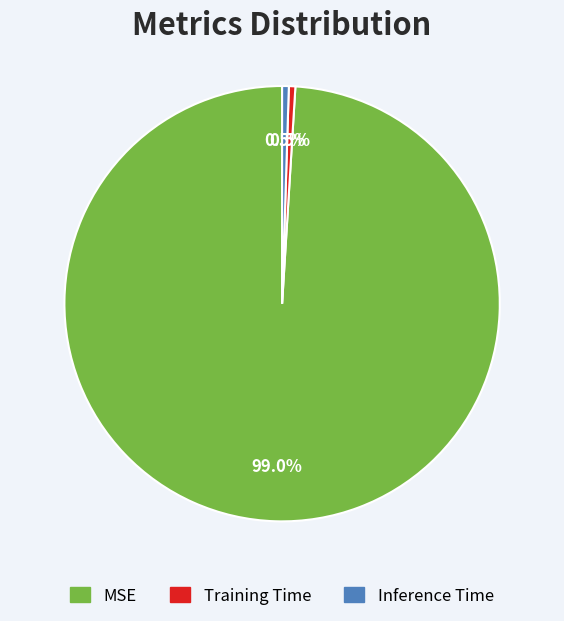

True or false: Inference Time accounts for 8% of the total.

False